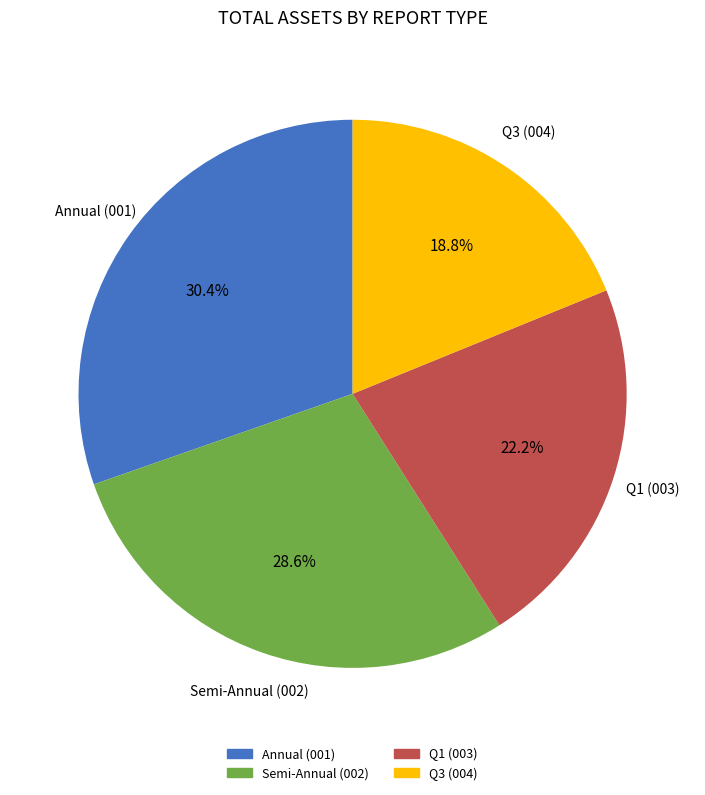

Is there any slice that represents more than half of the pie?

No